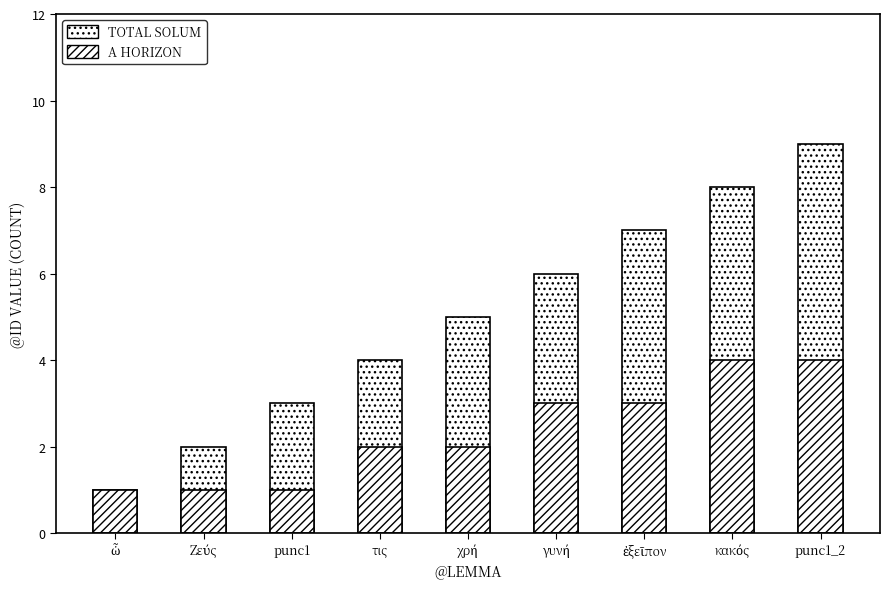

Is the value of TOTAL SOLUM at κακός greater than the value of A HORIZON at Ζεύς?

Yes